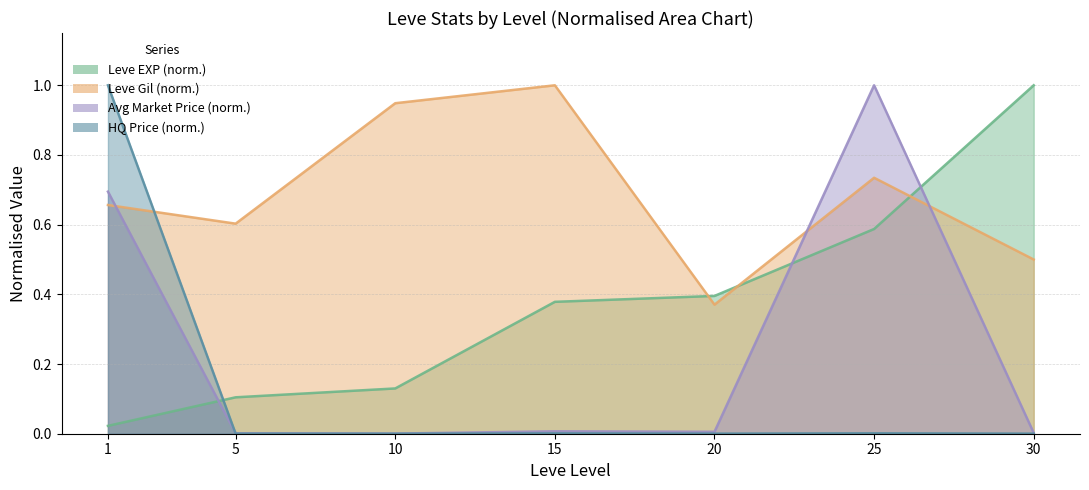

What is the difference between the highest and lowest values at 10?

0.1